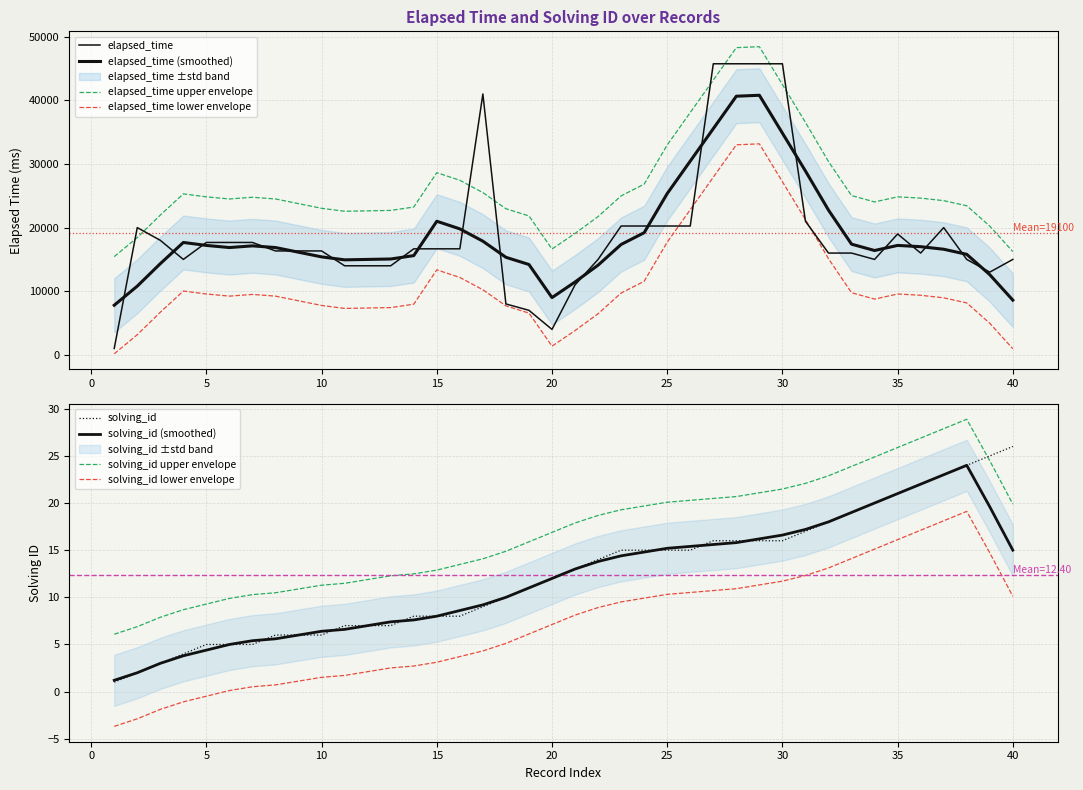

True or false: elapsed_time and solving_id intersect in this chart.

False